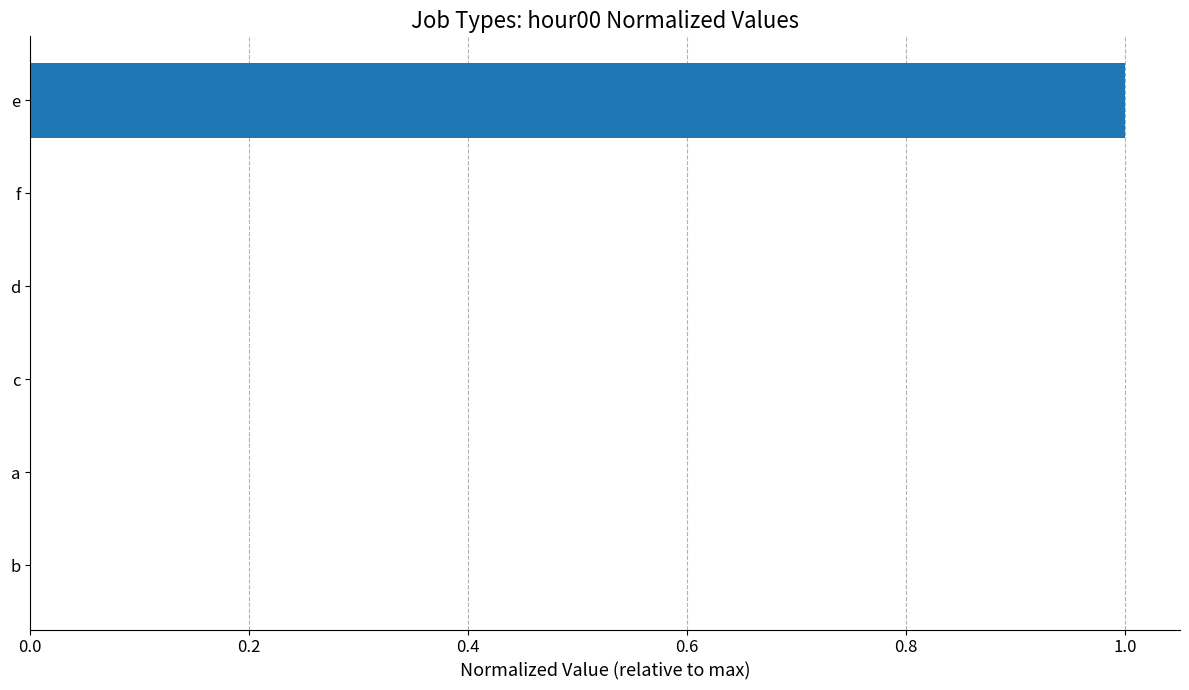

How many data points does each series have?

6